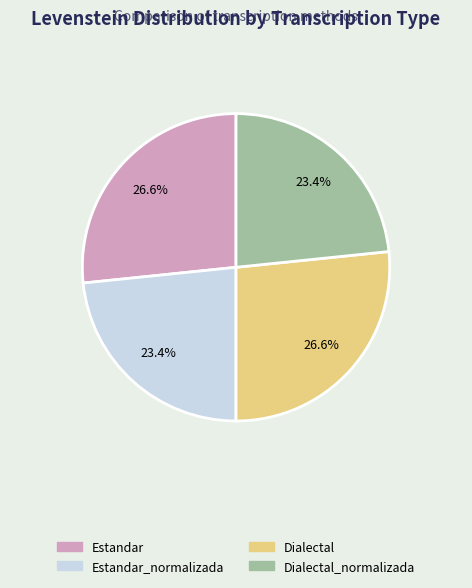

How many slices are in this pie chart?

4